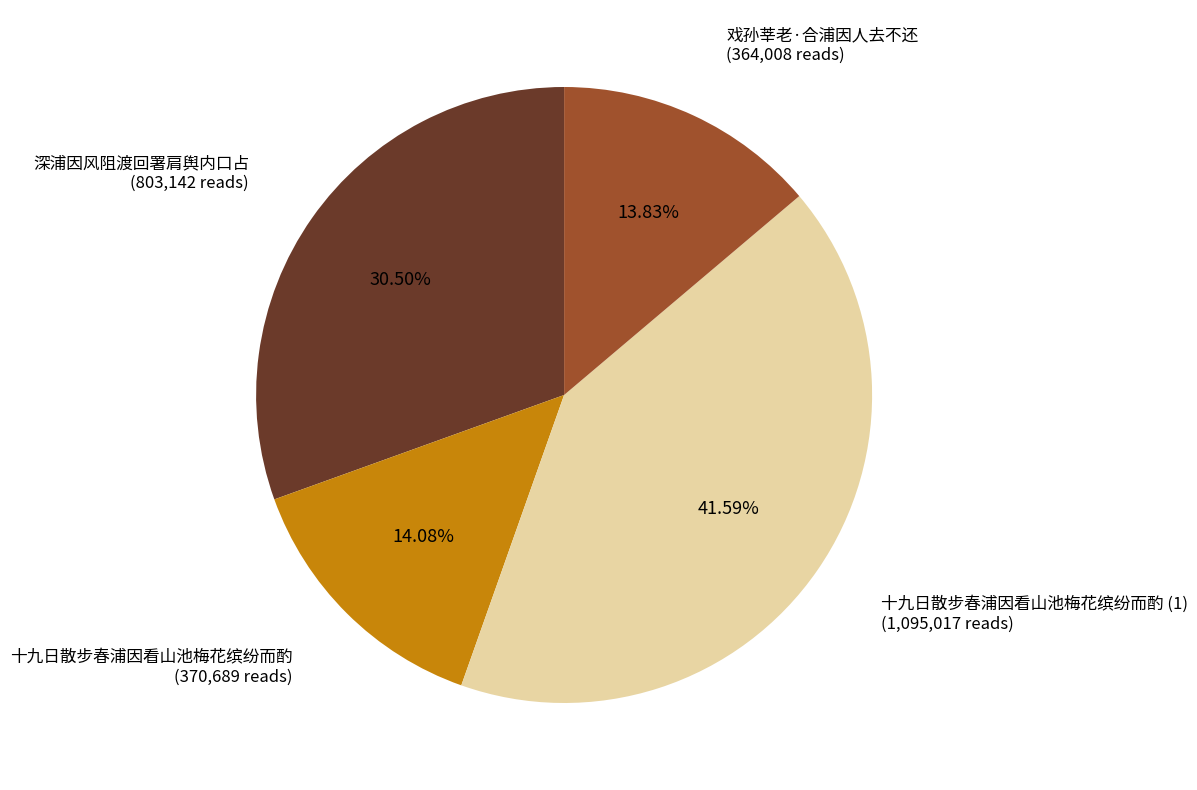

Does any single category account for the majority?

No